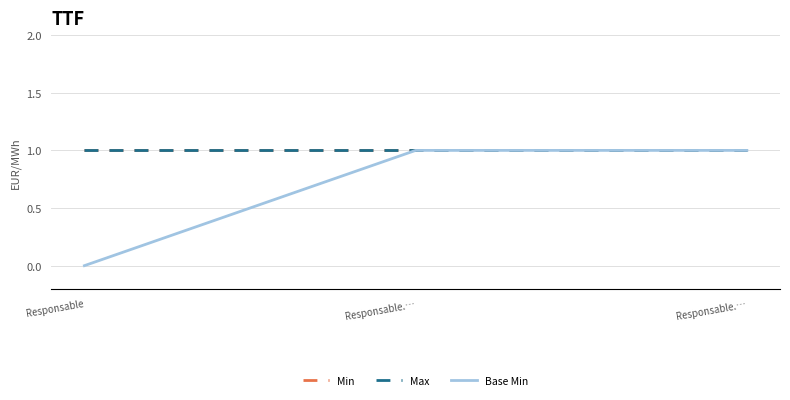

What is the label of the 3rd point from the right?

Responsable